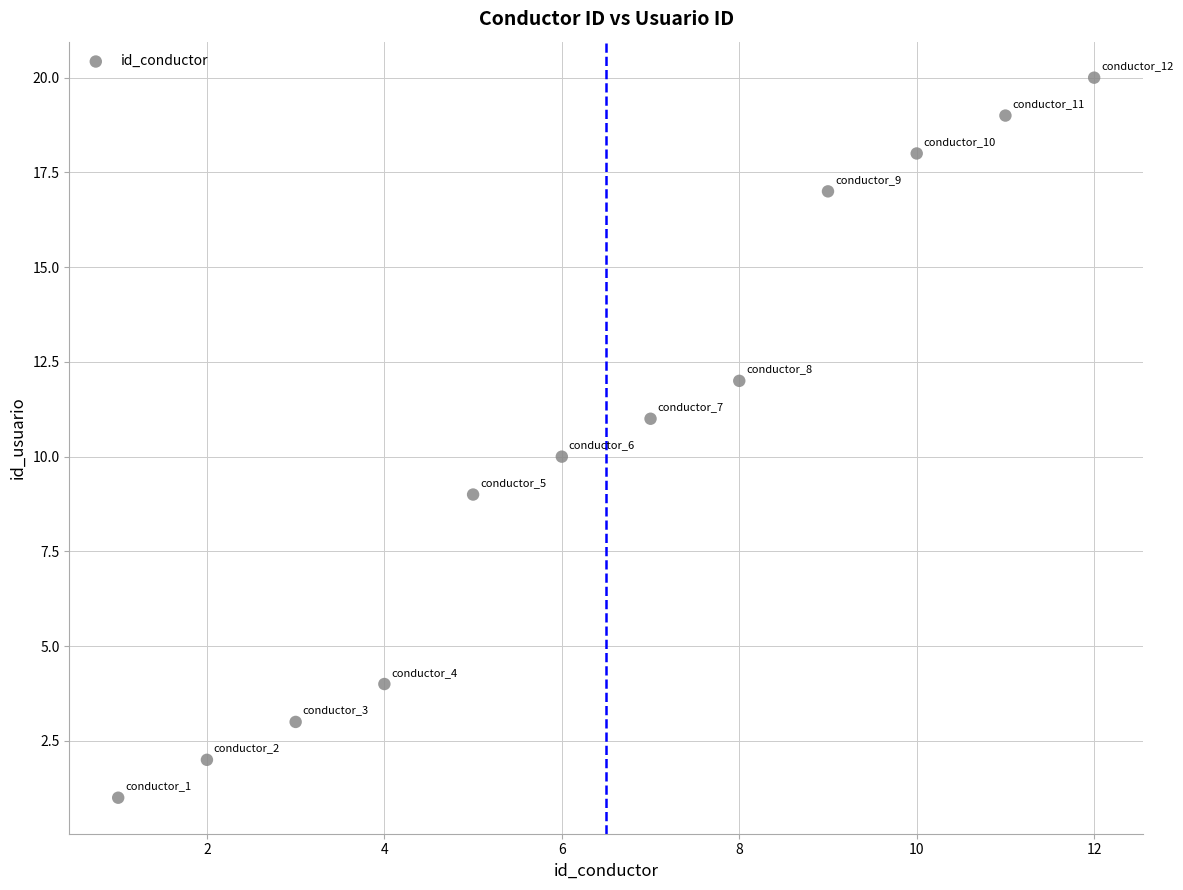

What is the range of X values (max minus min)?

11